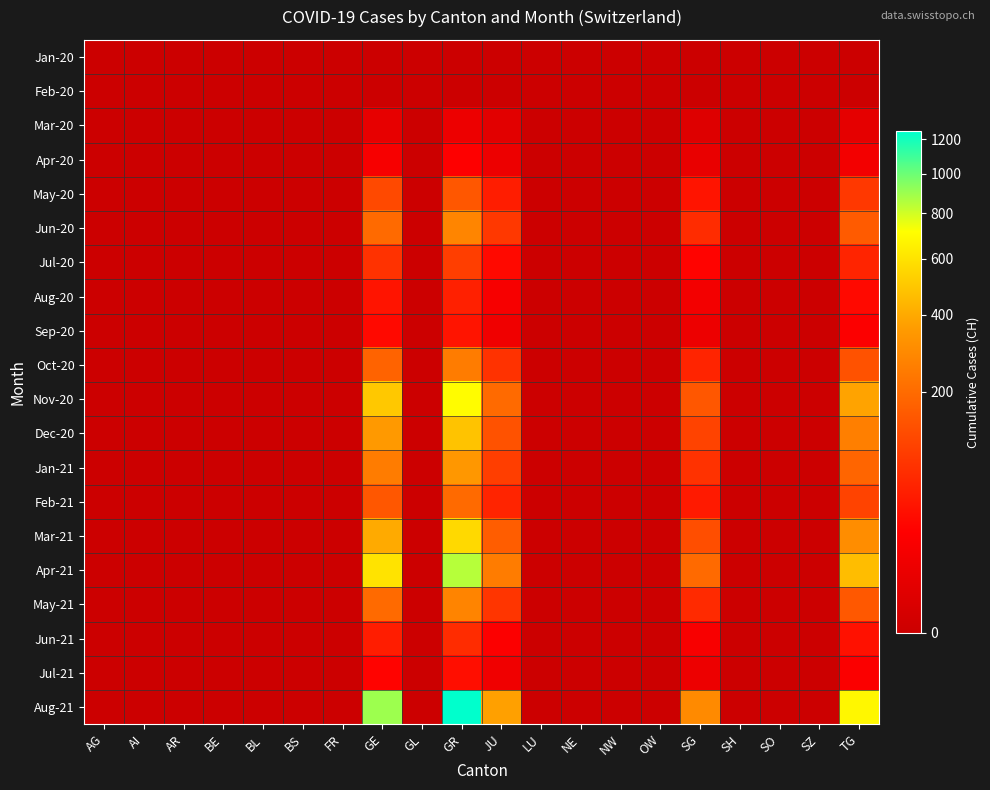

Reading left to right, extract all data points from this chart.

Jan-20: AG=0	AI=0	AR=0	BE=0	BL=0	BS=0	FR=0	GE=0	GL=0	GR=0	JU=0	LU=0	NE=0	NW=0	OW=0	SG=0	SH=0	SO=0	SZ=0	TG=0
Feb-20: AG=0	AI=0	AR=0	BE=0	BL=0	BS=0	FR=0	GE=0	GL=0	GR=0	JU=0	LU=0	NE=0	NW=0	OW=0	SG=0	SH=0	SO=0	SZ=0	TG=0
Mar-20: AG=0	AI=0	AR=0	BE=0	BL=0	BS=0	FR=0	GE=5	GL=0	GR=8	JU=3	LU=0	NE=0	NW=0	OW=0	SG=2	SH=0	SO=0	SZ=0	TG=4
Apr-20: AG=0	AI=0	AR=0	BE=0	BL=0	BS=0	FR=0	GE=15	GL=0	GR=22	JU=8	LU=0	NE=0	NW=0	OW=0	SG=6	SH=0	SO=0	SZ=0	TG=12
May-20: AG=0	AI=0	AR=0	BE=0	BL=0	BS=0	FR=0	GE=120	GL=0	GR=150	JU=50	LU=0	NE=0	NW=0	OW=0	SG=40	SH=0	SO=0	SZ=0	TG=90
Jun-20: AG=0	AI=0	AR=0	BE=0	BL=0	BS=0	FR=0	GE=200	GL=0	GR=280	JU=90	LU=0	NE=0	NW=0	OW=0	SG=70	SH=0	SO=0	SZ=0	TG=160
Jul-20: AG=0	AI=0	AR=0	BE=0	BL=0	BS=0	FR=0	GE=80	GL=0	GR=100	JU=30	LU=0	NE=0	NW=0	OW=0	SG=25	SH=0	SO=0	SZ=0	TG=60
Aug-20: AG=0	AI=0	AR=0	BE=0	BL=0	BS=0	FR=0	GE=40	GL=0	GR=55	JU=15	LU=0	NE=0	NW=0	OW=0	SG=12	SH=0	SO=0	SZ=0	TG=30
Sep-20: AG=0	AI=0	AR=0	BE=0	BL=0	BS=0	FR=0	GE=30	GL=0	GR=40	JU=10	LU=0	NE=0	NW=0	OW=0	SG=8	SH=0	SO=0	SZ=0	TG=20
Oct-20: AG=0	AI=0	AR=0	BE=0	BL=0	BS=0	FR=0	GE=180	GL=0	GR=250	JU=80	LU=0	NE=0	NW=0	OW=0	SG=60	SH=0	SO=0	SZ=0	TG=140
Nov-20: AG=0	AI=0	AR=0	BE=0	BL=0	BS=0	FR=0	GE=500	GL=0	GR=700	JU=200	LU=0	NE=0	NW=0	OW=0	SG=150	SH=0	SO=0	SZ=0	TG=380
Dec-20: AG=0	AI=0	AR=0	BE=0	BL=0	BS=0	FR=0	GE=350	GL=0	GR=480	JU=140	LU=0	NE=0	NW=0	OW=0	SG=110	SH=0	SO=0	SZ=0	TG=260
Jan-21: AG=0	AI=0	AR=0	BE=0	BL=0	BS=0	FR=0	GE=250	GL=0	GR=340	JU=100	LU=0	NE=0	NW=0	OW=0	SG=80	SH=0	SO=0	SZ=0	TG=185
Feb-21: AG=0	AI=0	AR=0	BE=0	BL=0	BS=0	FR=0	GE=150	GL=0	GR=200	JU=60	LU=0	NE=0	NW=0	OW=0	SG=48	SH=0	SO=0	SZ=0	TG=110
Mar-21: AG=0	AI=0	AR=0	BE=0	BL=0	BS=0	FR=0	GE=400	GL=0	GR=560	JU=165	LU=0	NE=0	NW=0	OW=0	SG=130	SH=0	SO=0	SZ=0	TG=305
Apr-21: AG=0	AI=0	AR=0	BE=0	BL=0	BS=0	FR=0	GE=600	GL=0	GR=850	JU=250	LU=0	NE=0	NW=0	OW=0	SG=200	SH=0	SO=0	SZ=0	TG=460
May-21: AG=0	AI=0	AR=0	BE=0	BL=0	BS=0	FR=0	GE=200	GL=0	GR=275	JU=85	LU=0	NE=0	NW=0	OW=0	SG=68	SH=0	SO=0	SZ=0	TG=152
Jun-21: AG=0	AI=0	AR=0	BE=0	BL=0	BS=0	FR=0	GE=50	GL=0	GR=70	JU=20	LU=0	NE=0	NW=0	OW=0	SG=16	SH=0	SO=0	SZ=0	TG=38
Jul-21: AG=0	AI=0	AR=0	BE=0	BL=0	BS=0	FR=0	GE=25	GL=0	GR=35	JU=10	LU=0	NE=0	NW=0	OW=0	SG=8	SH=0	SO=0	SZ=0	TG=19
Aug-21: AG=0	AI=0	AR=0	BE=0	BL=0	BS=0	FR=0	GE=900	GL=0	GR=1250	JU=370	LU=0	NE=0	NW=0	OW=0	SG=295	SH=0	SO=0	SZ=0	TG=680